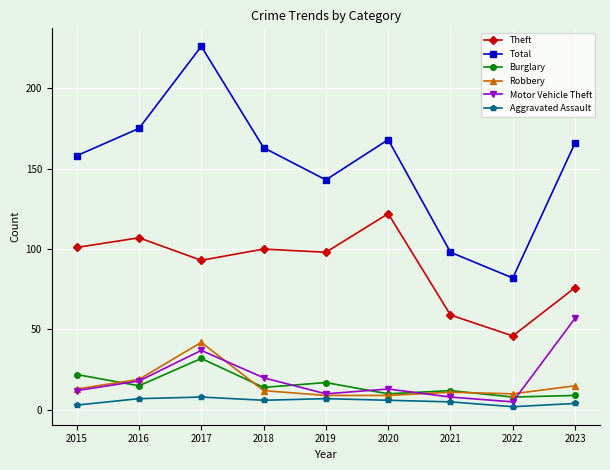

At which label does Theft first exceed 98?

2015